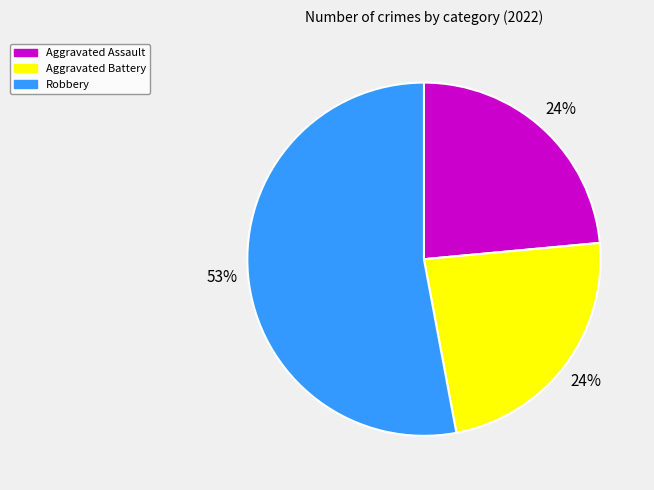

Is it true that Aggravated Battery is 37% of the pie?

False